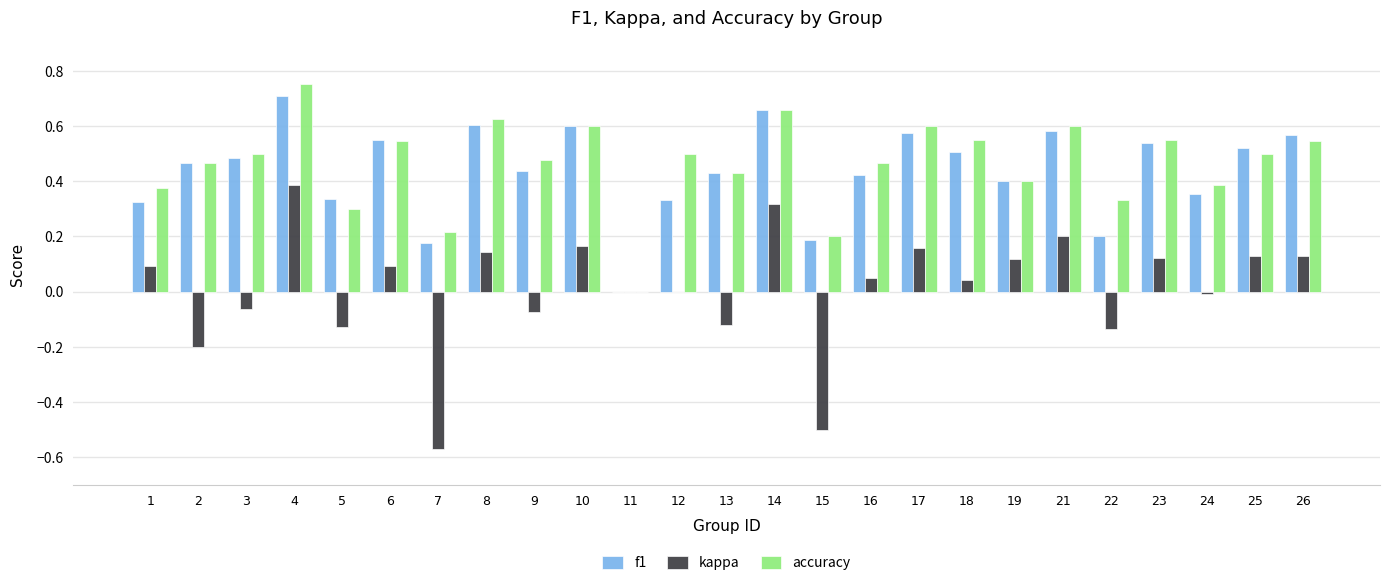

Which series has the widest spread of values?

kappa